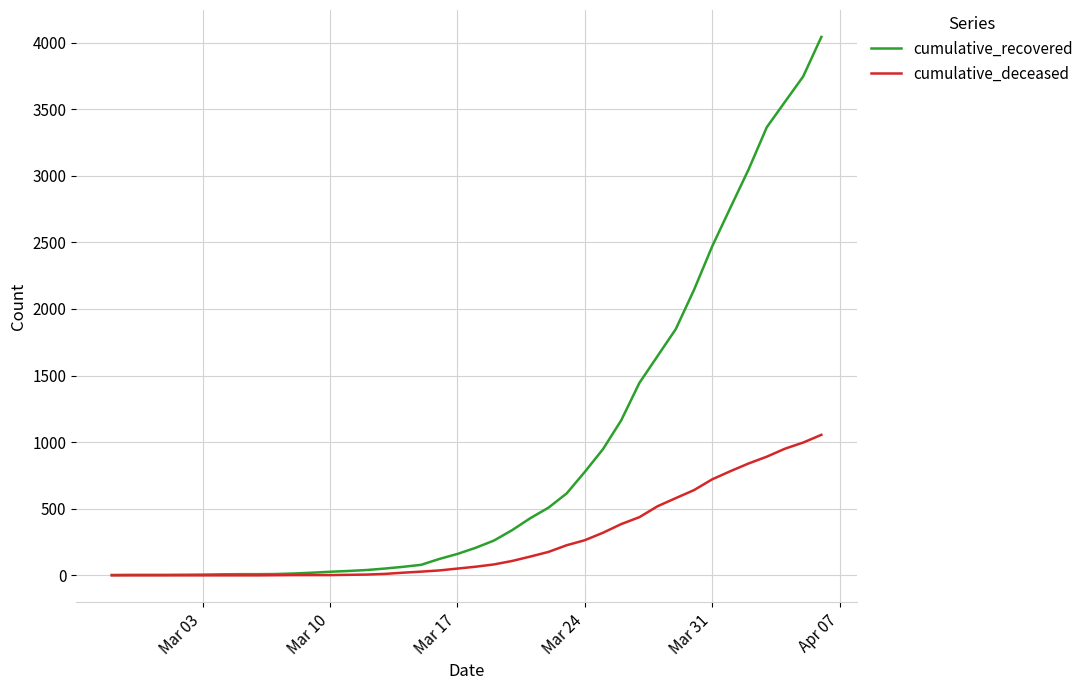

Which series has the largest total across all categories?

cumulative_recovered